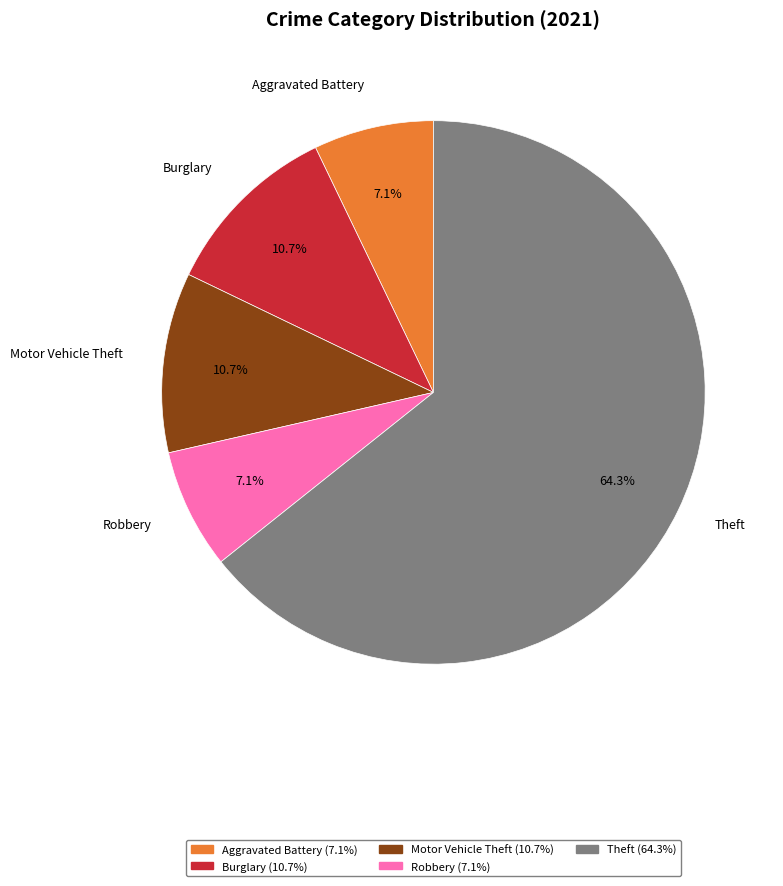

Does any single category account for the majority?

Yes